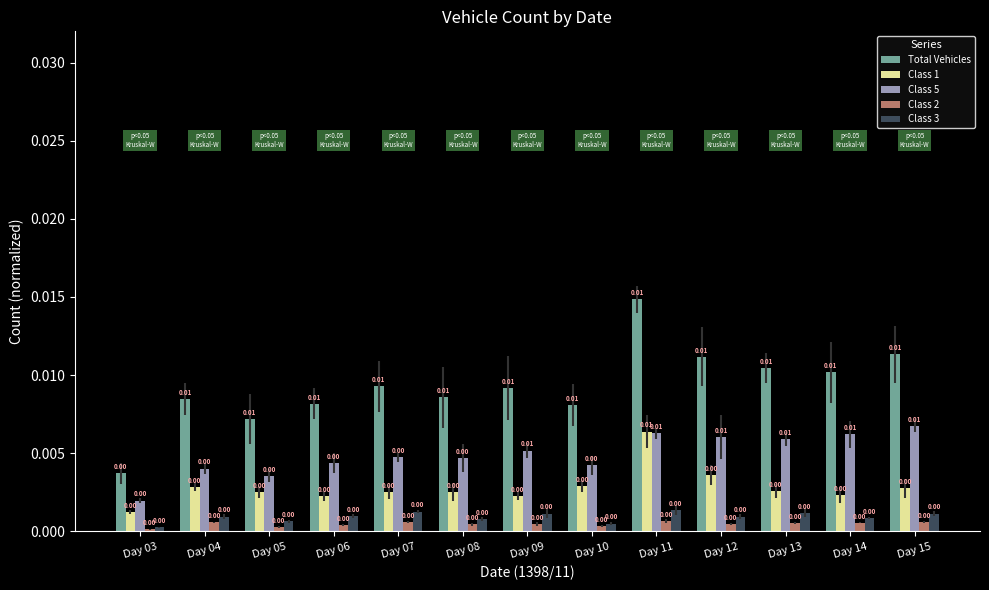

At how many categories does at least one series exceed 0?

13